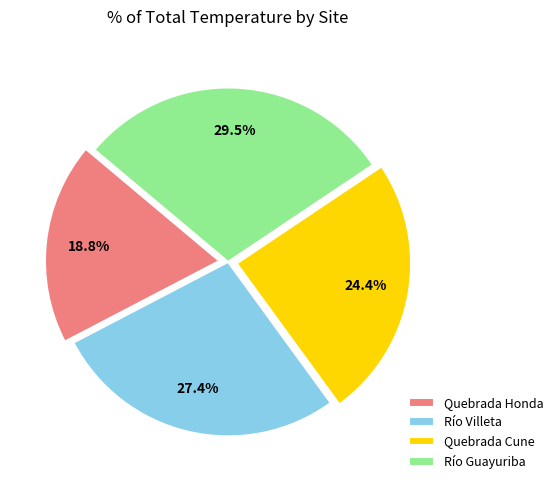

Which slice is the smallest?

Quebrada Honda